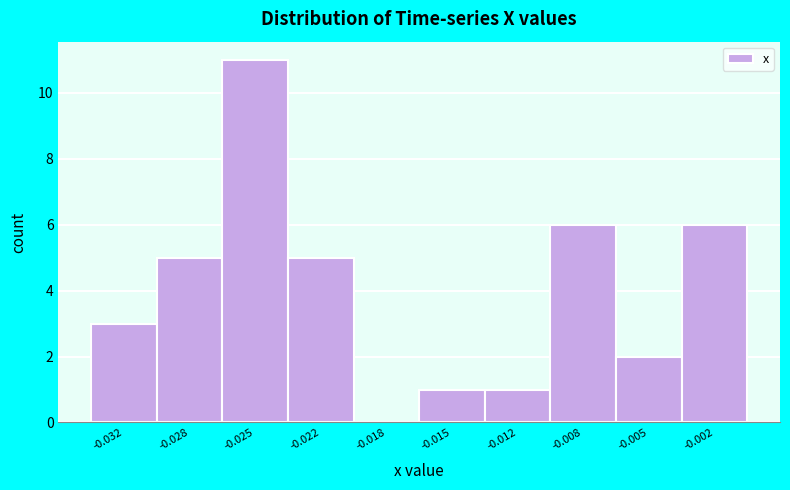

Reading left to right, list all the values displayed in this chart.

-0.032=3	-0.028=5	-0.025=11	-0.022=5	-0.018=0	-0.015=1	-0.012=1	-0.008=6	-0.005=2	-0.002=6